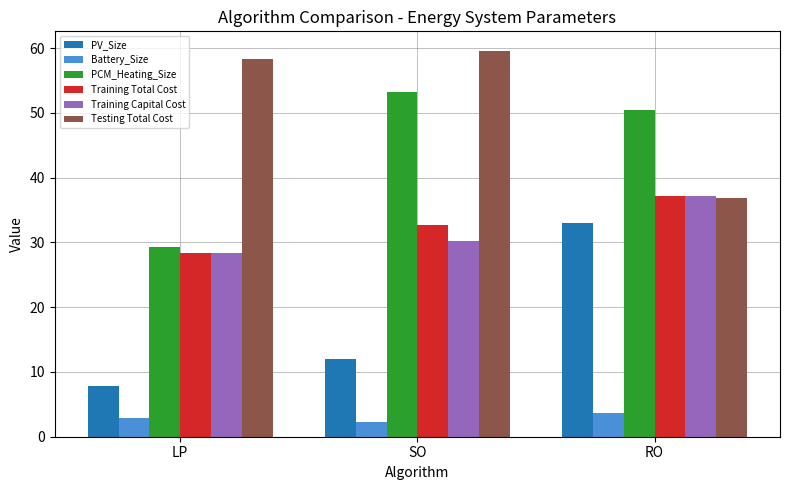

Reading right to left, transcribe all the data shown in this chart.

PV_Size: RO=33.1	SO=12.0	LP=7.9
Battery_Size: RO=3.7	SO=2.3	LP=2.8
PCM_Heating_Size: RO=50.5	SO=53.2	LP=29.4
Training Total Cost: RO=37.1	SO=32.7	LP=28.4
Training Capital Cost: RO=37.1	SO=30.2	LP=28.4
Testing Total Cost: RO=36.9	SO=59.6	LP=58.3